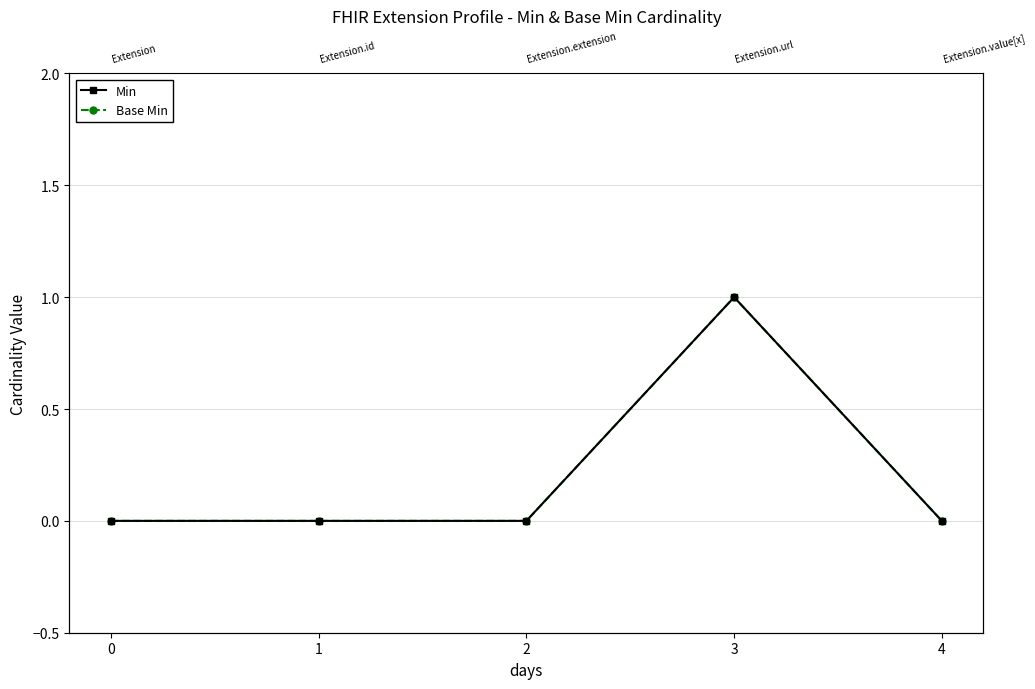

True or false: Base Min and Min cross at least once.

False